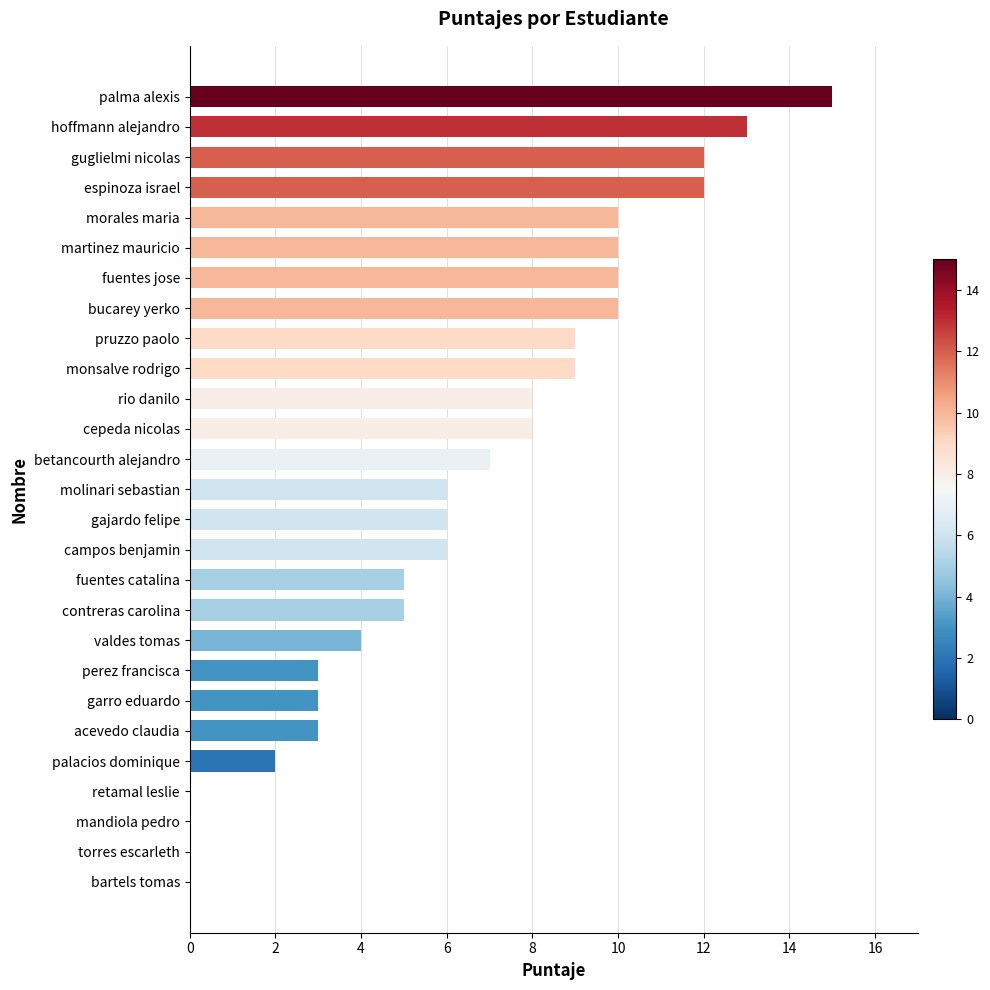

The chart shows a value of 14 at monsalve rodrigo. True or false?

False